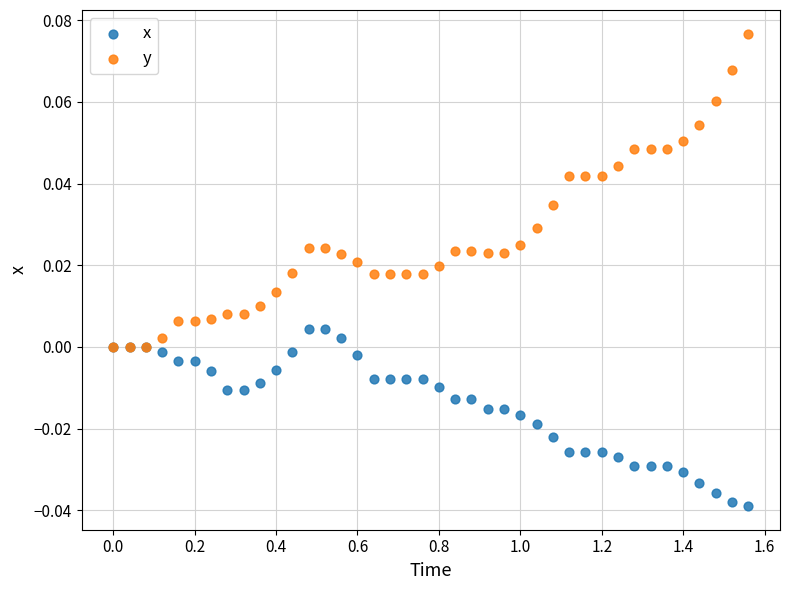

Which series has the widest spread of Y values?

y